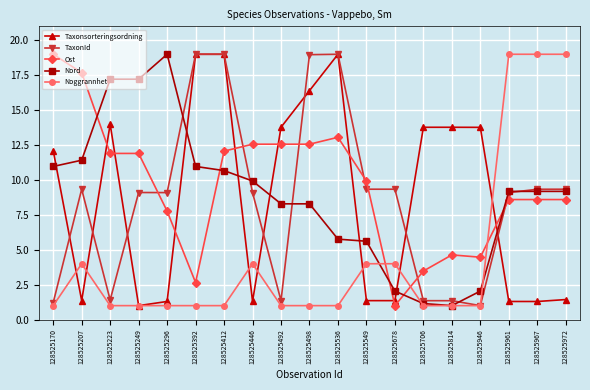

Where is the first local maximum for TaxonId?

128525207